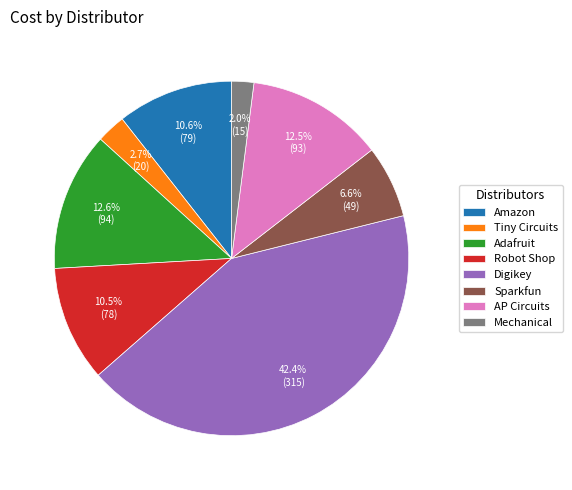

What is the smallest slice in the pie chart?

Mechanical